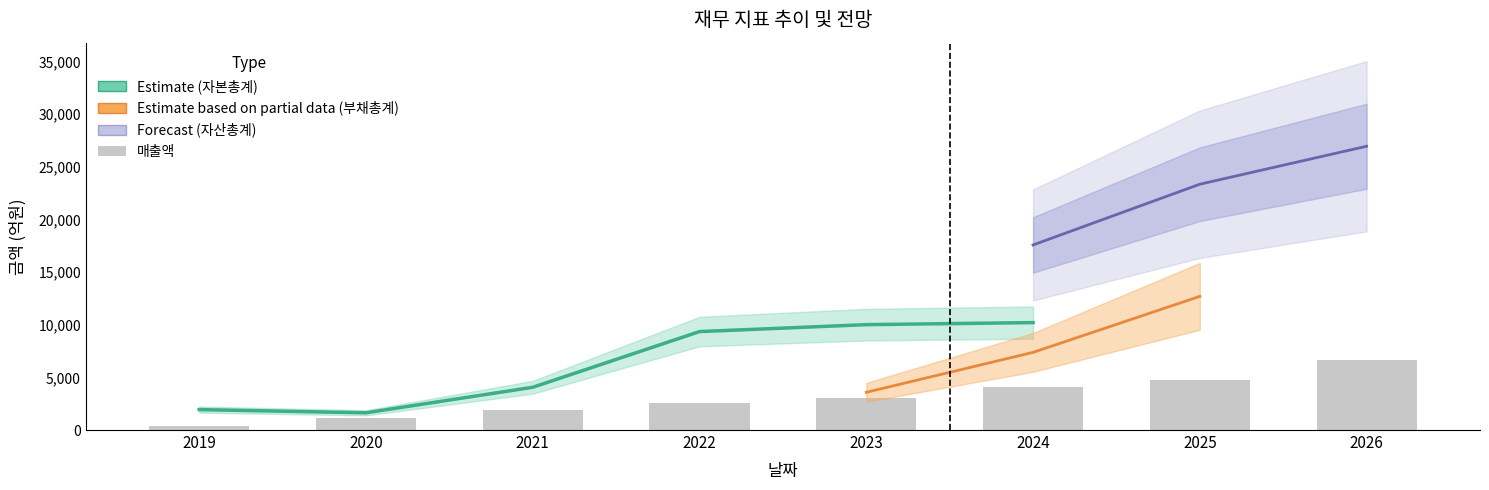

List the series in order of their peak value, lowest first.

매출액, 자본총계, 부채총계, 자산총계